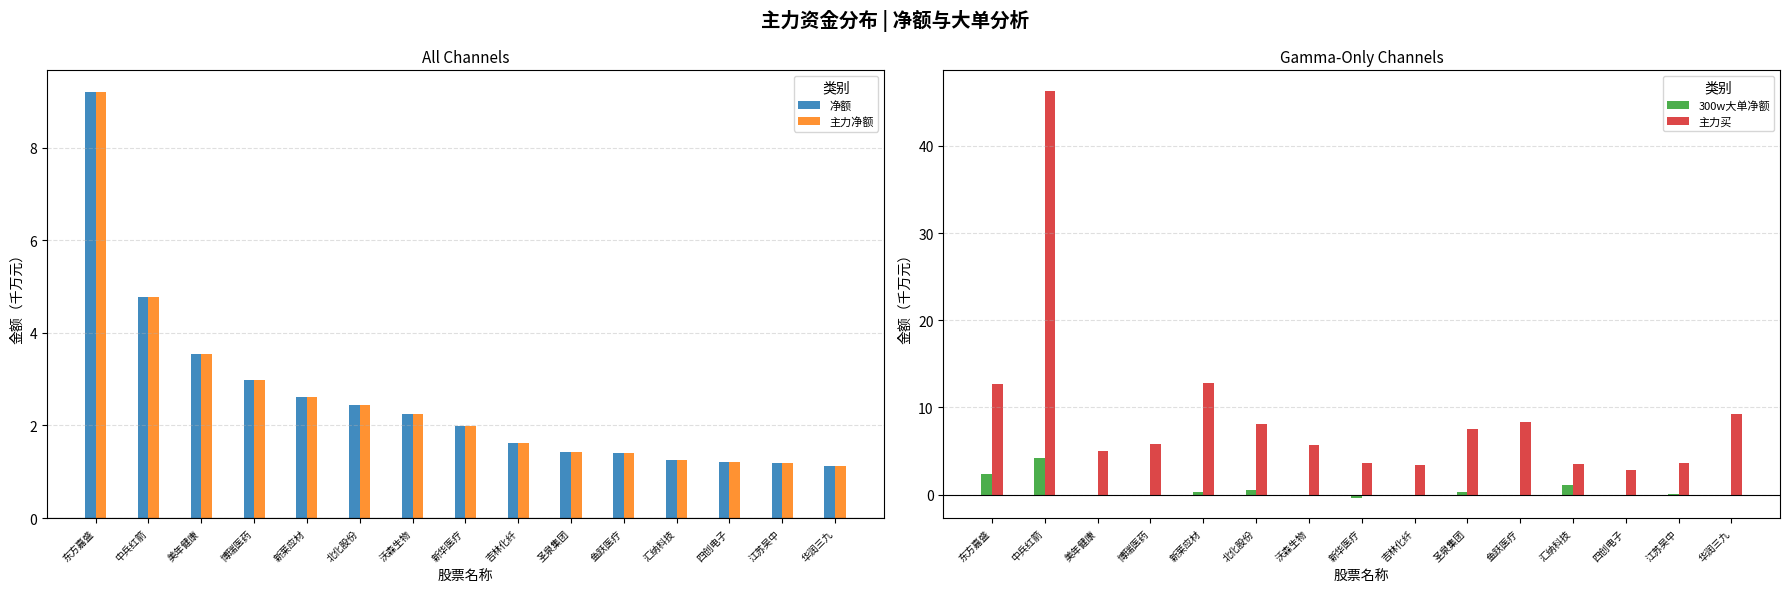

At which category is the sum across all series the highest?

中兵红箭